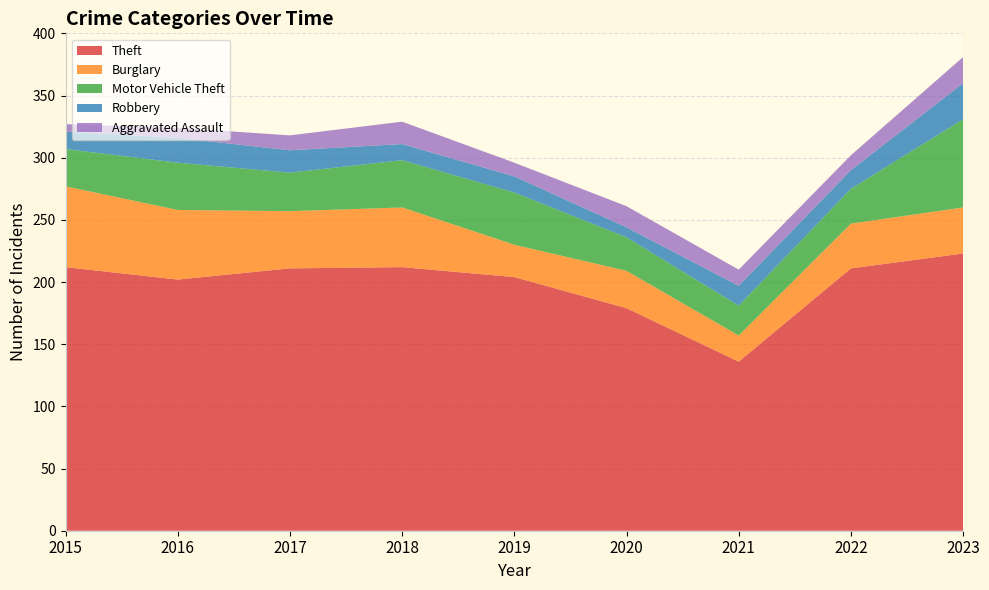

Reading left to right, transcribe all the data shown in this chart.

Theft: 212	202	211	212	204	179	136	211	223
Burglary: 65	56	46	48	26	30	21	36	37
Motor Vehicle Theft: 30	38	31	38	42	27	24	28	71
Robbery: 14	20	18	13	13	8	16	15	29
Aggravated Assault: 6	8	12	18	11	17	13	12	21